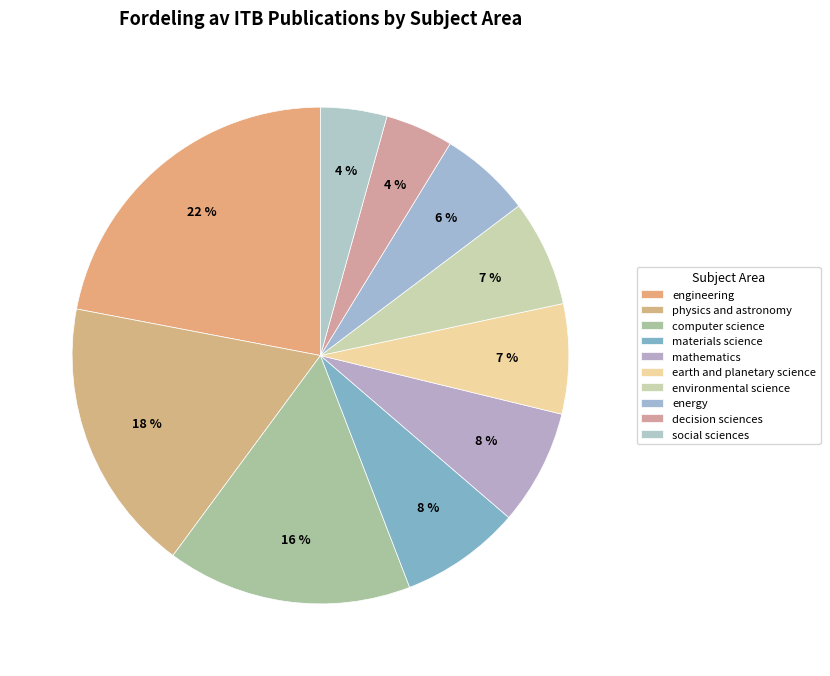

Is it true that earth and planetary science is 1% of the pie?

False